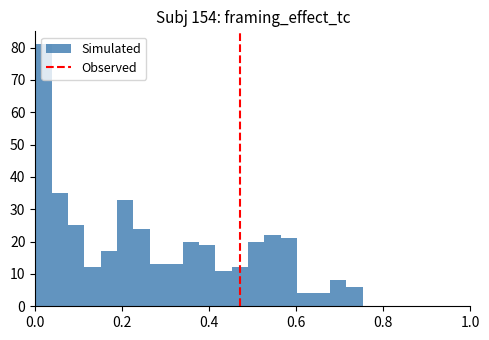

Around what value on the x-axis is the tallest bar? Give the approximate position of its centre, as read against the axis.

0.02